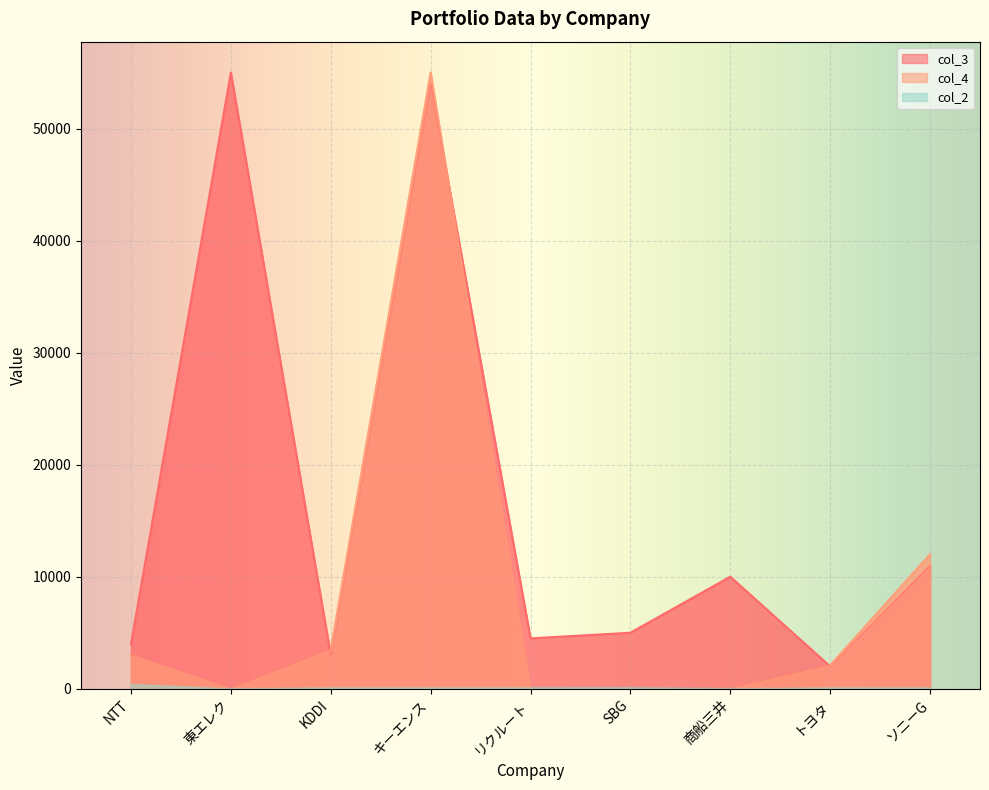

Is it true that col_4 equals 35796 at 商船三井?

False